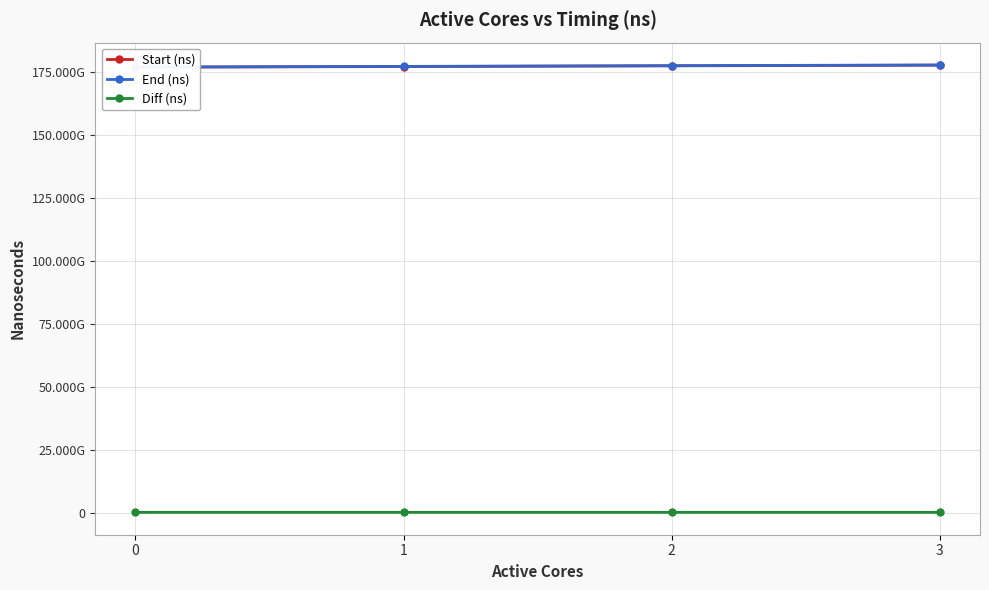

What is the value of the End (ns) point at the 2nd from the left?

177299310742